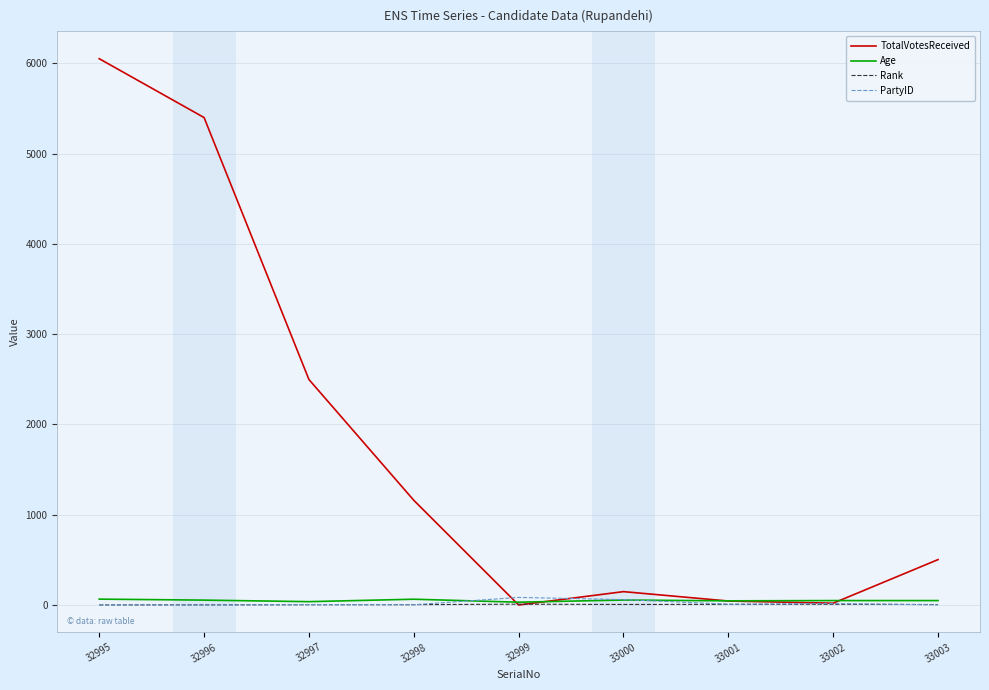

What is the total value across all series at 32995?

6119